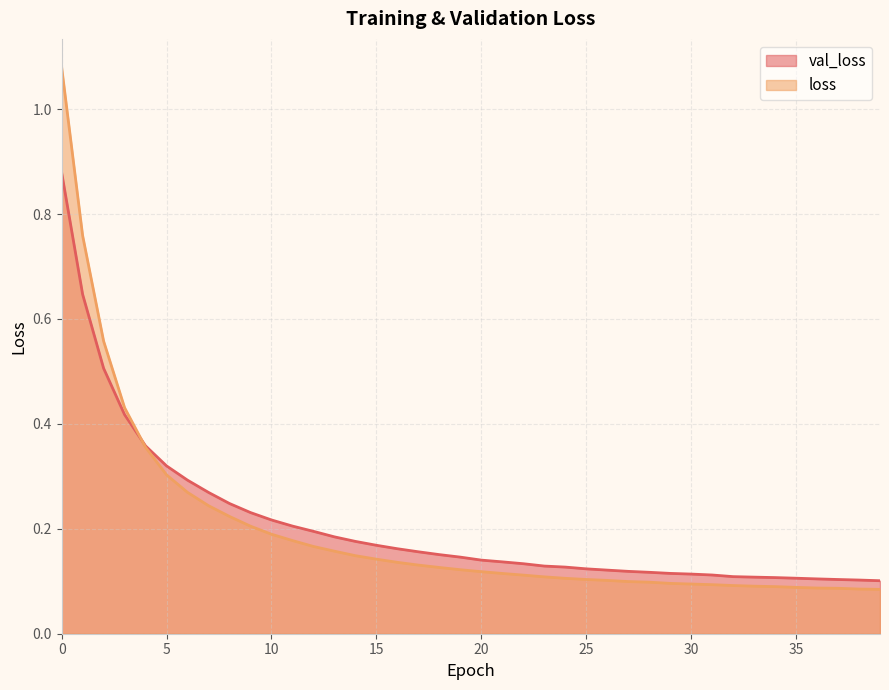

What is the difference between the maximum and minimum values in the val_loss series?

0.8